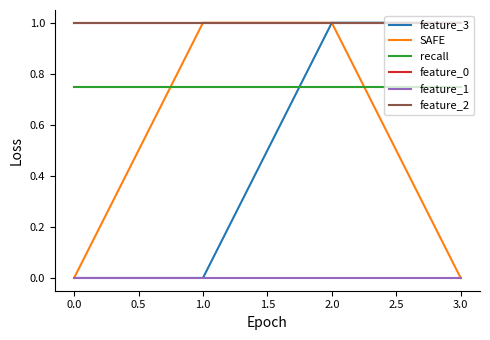

Is this an area chart (filled region under the line)?

No